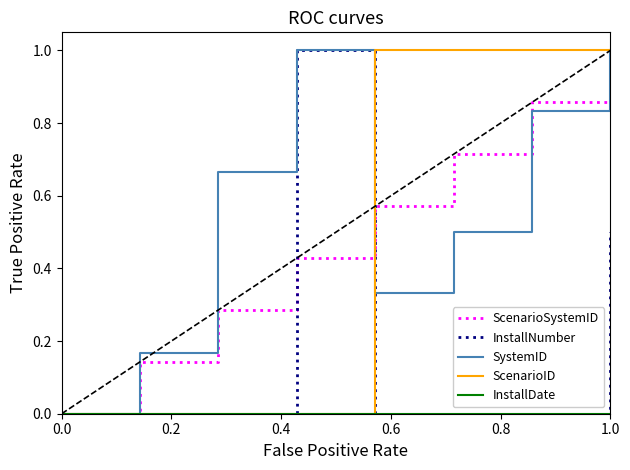

How many distinct data groups are displayed?

5